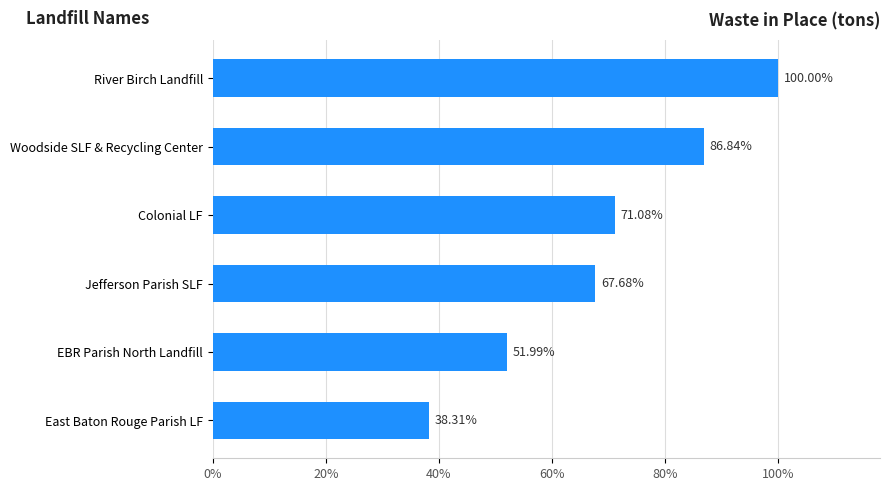

What is the sum of all values?

91882320